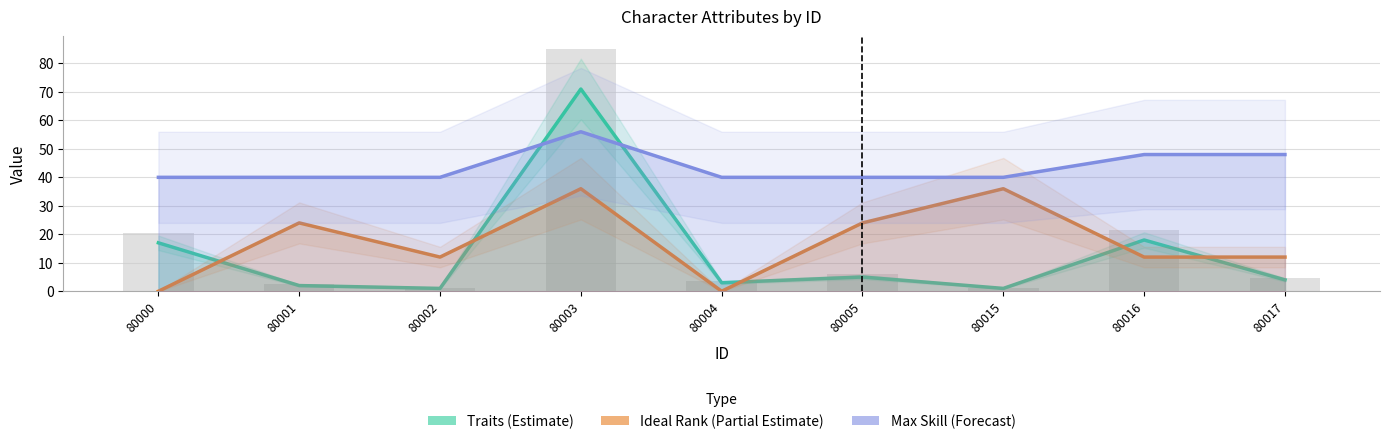

Read the Max Skill (Forecast) value at 80002, to the nearest 5.

40